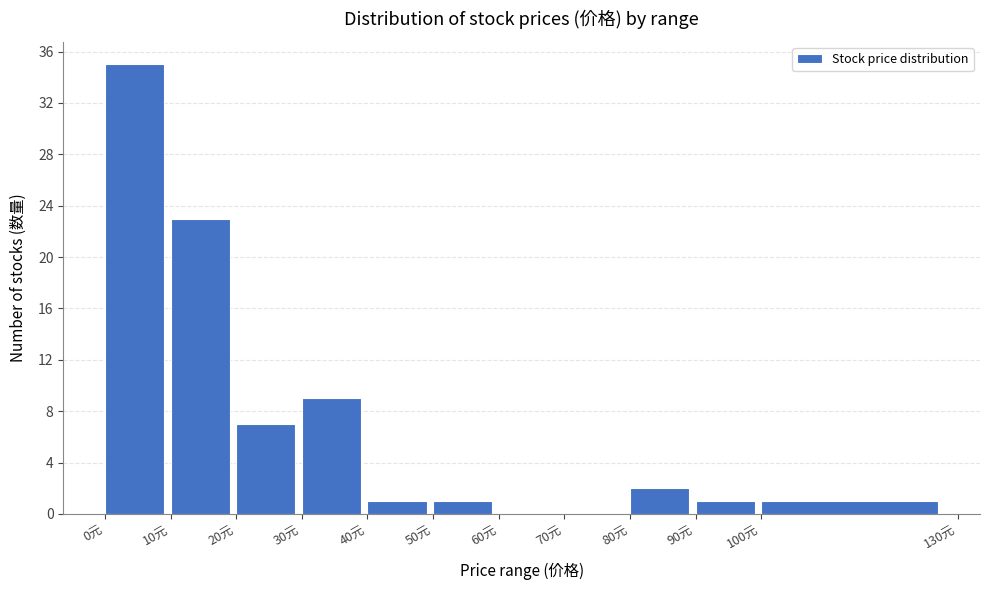

Reading left to right, list every bar in this chart as the range it spans on the x-axis followed by its height. The values are not printed on the chart, so give them approximately, as read against the axis.

0 to 10: 35
10 to 20: 23
20 to 30: 7
30 to 40: 9
40 to 50: 1
50 to 60: 1
60 to 70: 0
70 to 80: 0
80 to 90: 2
90 to 100: 1
100 to 130: 1